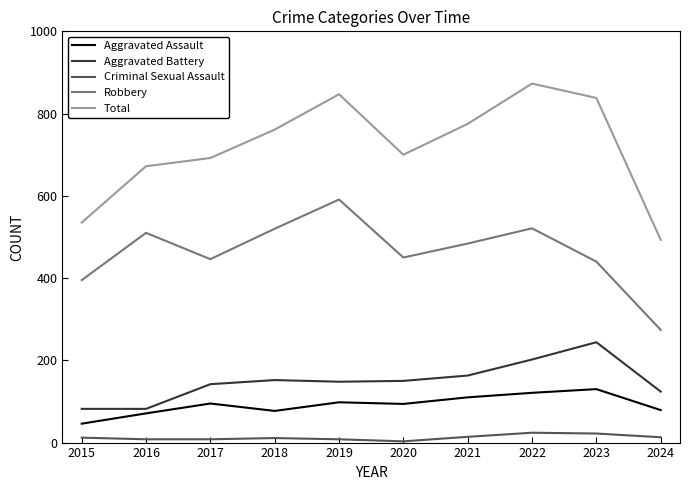

Rank the series at 2022 from highest to lowest value.

Total, Robbery, Aggravated Battery, Aggravated Assault, Criminal Sexual Assault